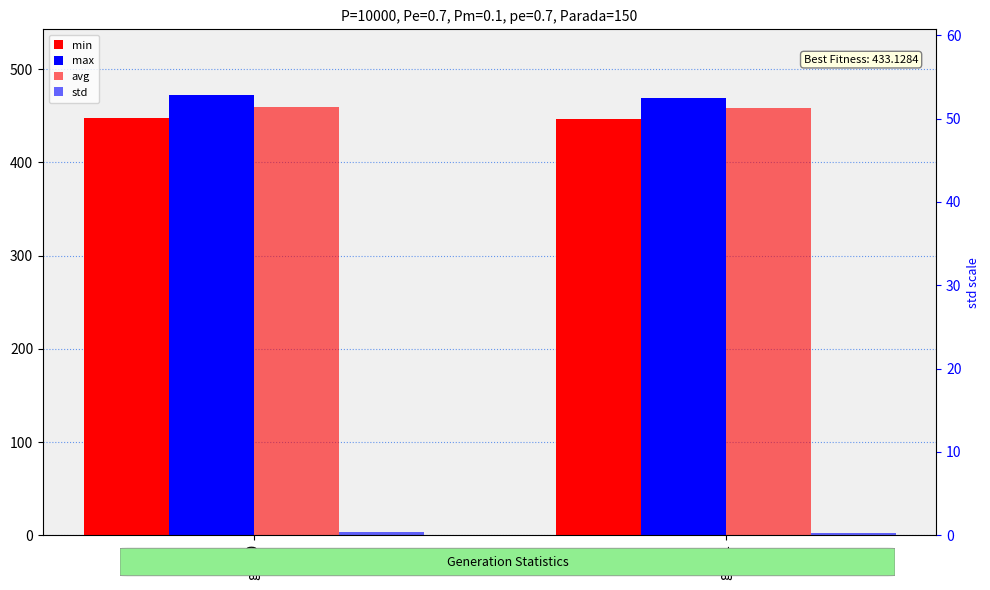

Reading left to right, extract all data points from this chart.

min: 448.1	447.0
max: 472.0	469.5
avg: 459.8	458.2
std: 3.0	2.9